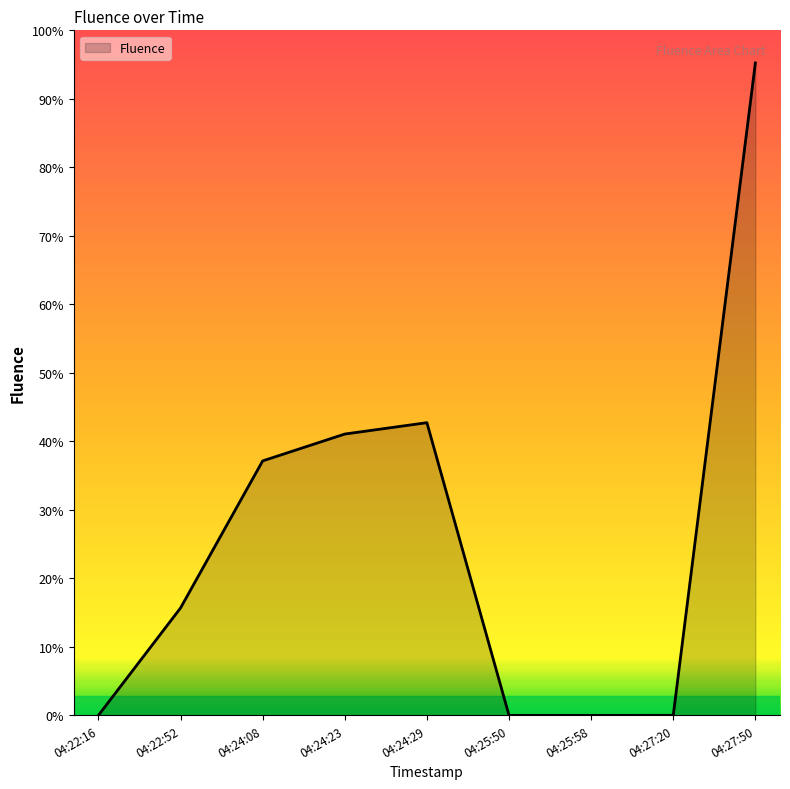

Is this an area chart (filled region under the line)?

Yes